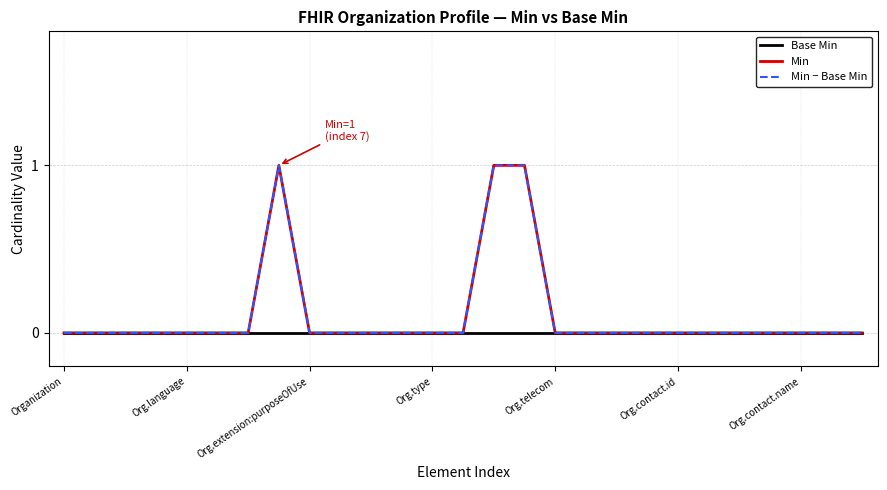

Does the chart have visible grid lines?

Yes